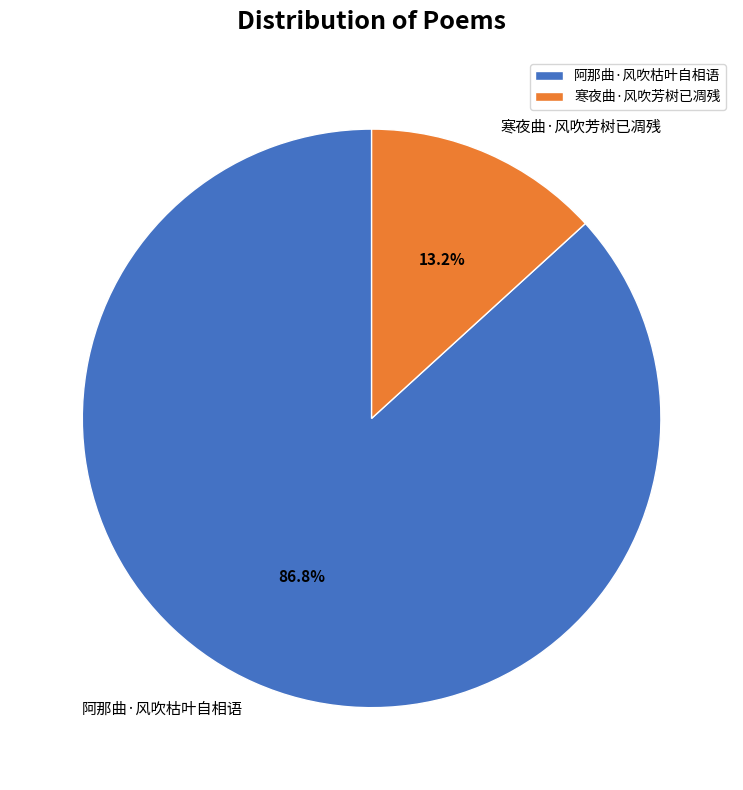

Is it true that 阿那曲·风吹枯叶自相语 is 87% of the pie?

True